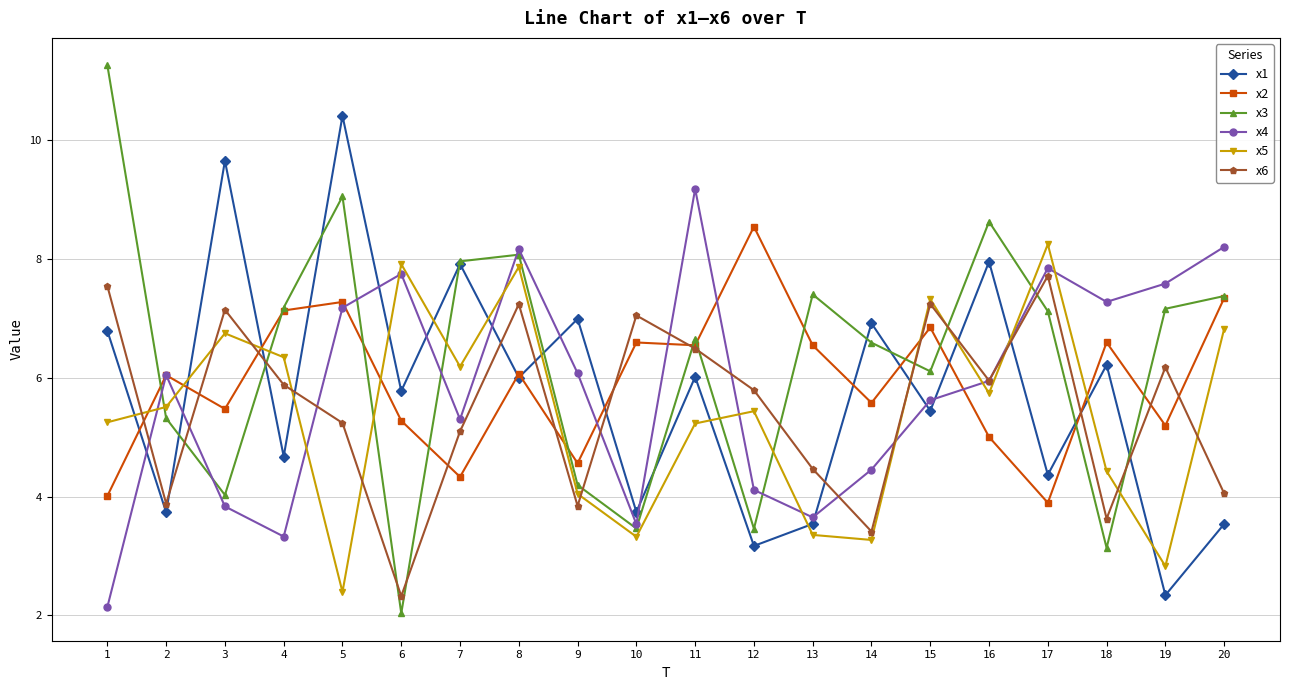

Where is the first local minimum for x3?

3